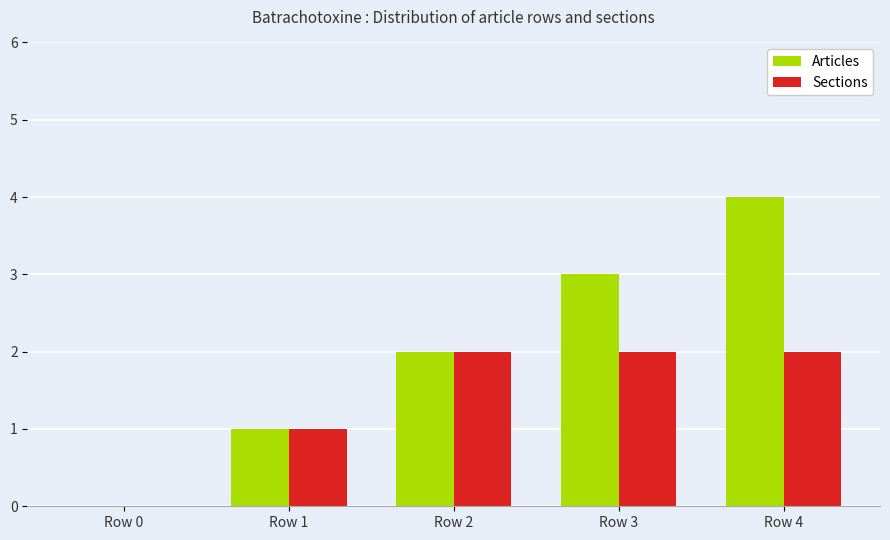

Which series has the largest range (max minus min)?

Articles